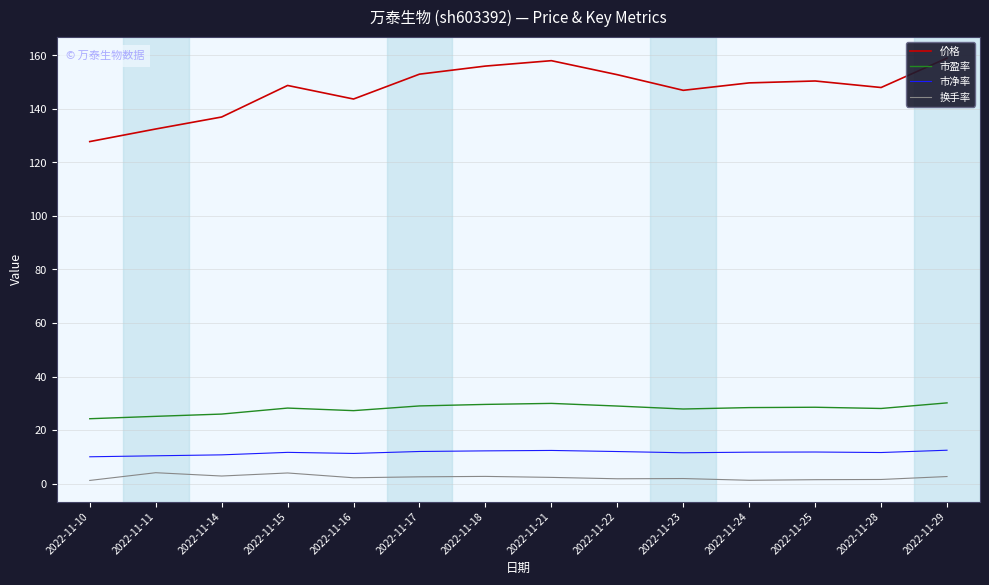

True or false: 市净率 has a value of 5.9 at 2022-11-14.

False